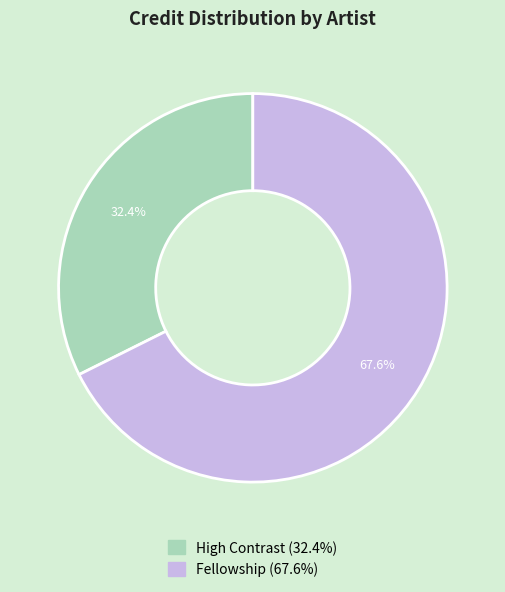

Which category has the smallest portion of the pie?

High Contrast